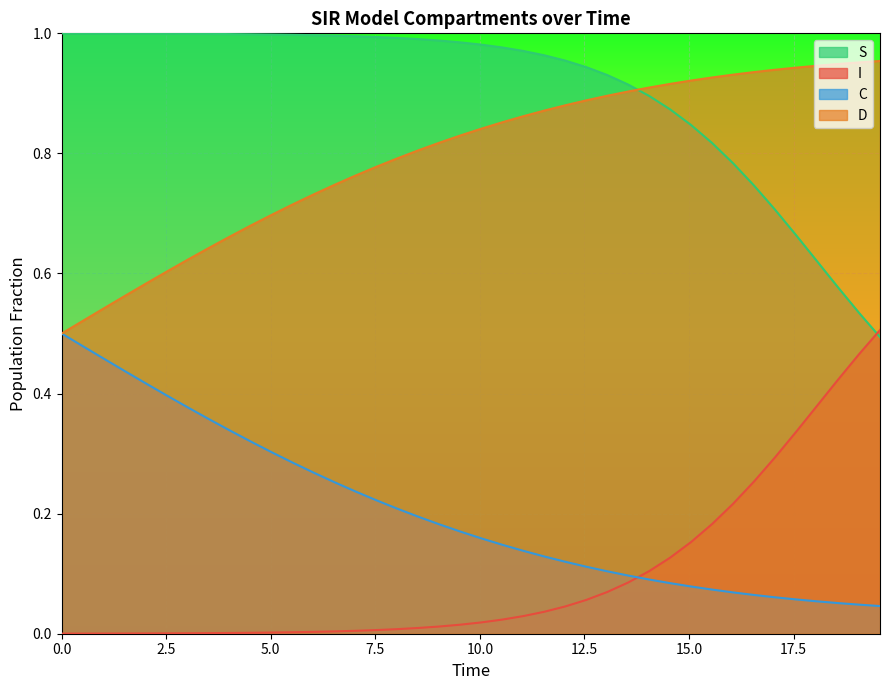

Reading left to right, extract all data points from this chart.

S: 1.0	1.0	1.0	1.0	1.0	1.0	1.0	1.0	1.0	1.0	1.0	1.0	1.0	1.0	1.0	1.0	1.0	1.0	1.0	1.0	1.0	1.0	1.0	1.0	1.0	0.9	0.9	0.9	0.9	0.9	0.8	0.8	0.8	0.7	0.7	0.7	0.6	0.6	0.5	0.5
I: 0.0	0.0	0.0	0.0	0.0	0.0	0.0	0.0	0.0	0.0	0.0	0.0	0.0	0.0	0.0	0.0	0.0	0.0	0.0	0.0	0.0	0.0	0.0	0.0	0.0	0.1	0.1	0.1	0.1	0.1	0.2	0.2	0.2	0.3	0.3	0.3	0.4	0.4	0.5	0.5
C: 0.5	0.5	0.5	0.4	0.4	0.4	0.4	0.4	0.3	0.3	0.3	0.3	0.3	0.3	0.2	0.2	0.2	0.2	0.2	0.2	0.2	0.1	0.1	0.1	0.1	0.1	0.1	0.1	0.1	0.1	0.1	0.1	0.1	0.1	0.1	0.1	0.1	0.1	0.0	0.0
D: 0.5	0.5	0.5	0.6	0.6	0.6	0.6	0.6	0.7	0.7	0.7	0.7	0.7	0.7	0.8	0.8	0.8	0.8	0.8	0.8	0.8	0.9	0.9	0.9	0.9	0.9	0.9	0.9	0.9	0.9	0.9	0.9	0.9	0.9	0.9	0.9	0.9	0.9	1.0	1.0